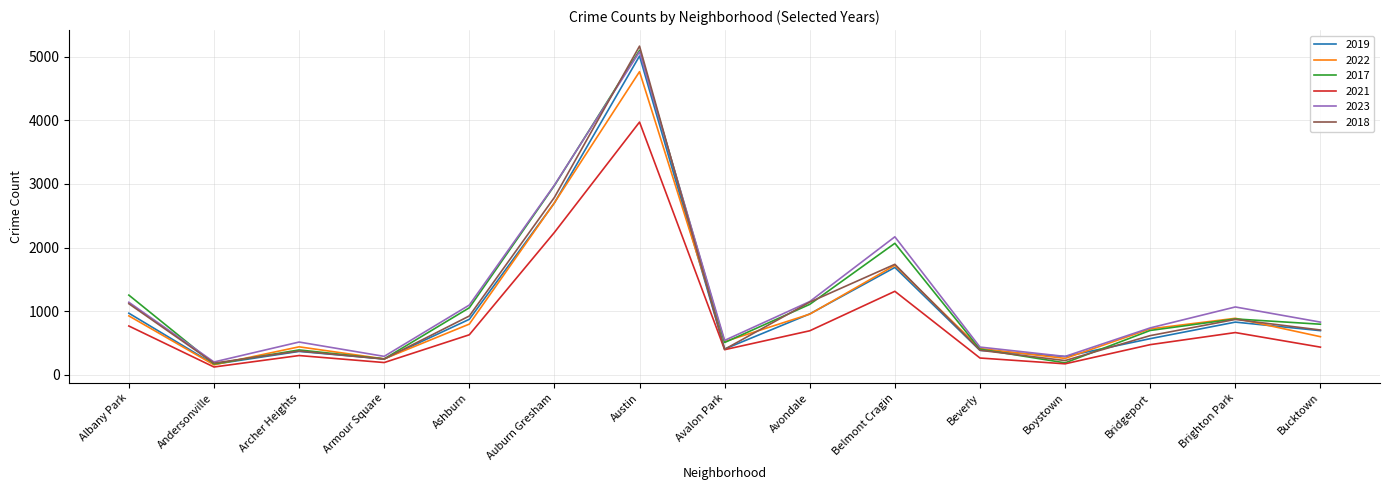

At which category is the sum across all series the highest?

Austin